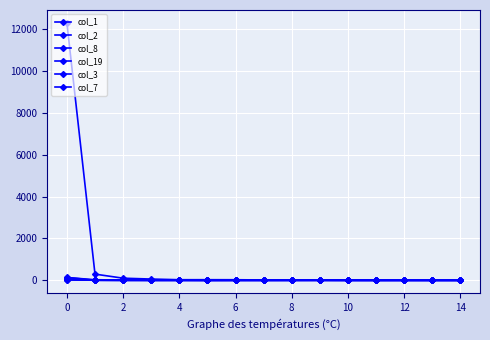

Where do col_3 and col_19 first cross each other?

−2 and 0